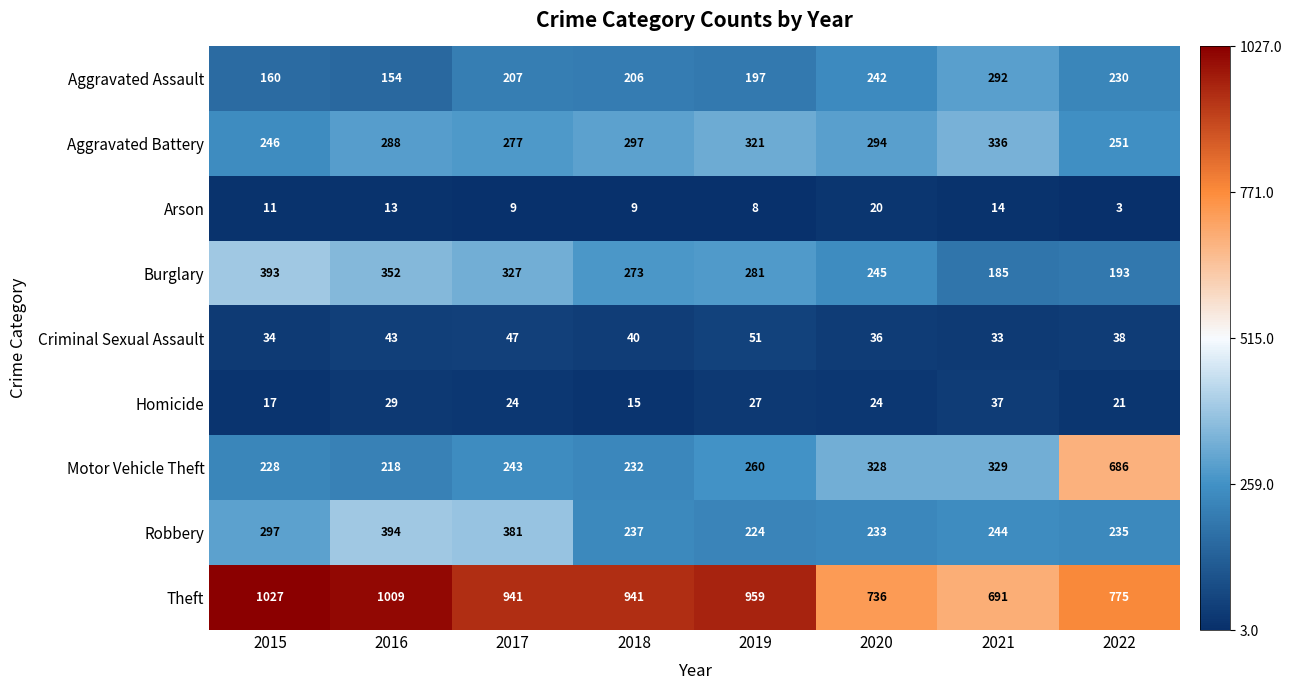

At which label is Homicide closest to 26?

2019